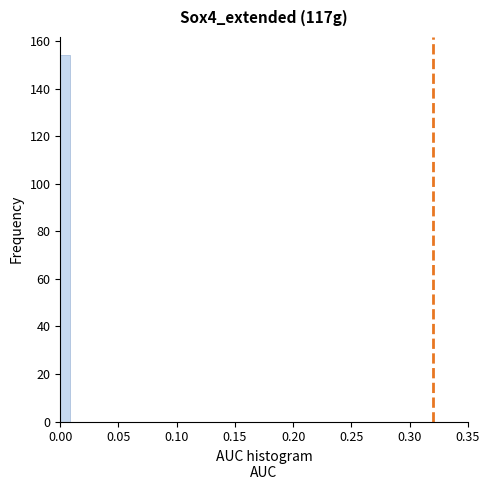

Read against the x-axis, roughly where is the centre of the tallest bar?

0.005